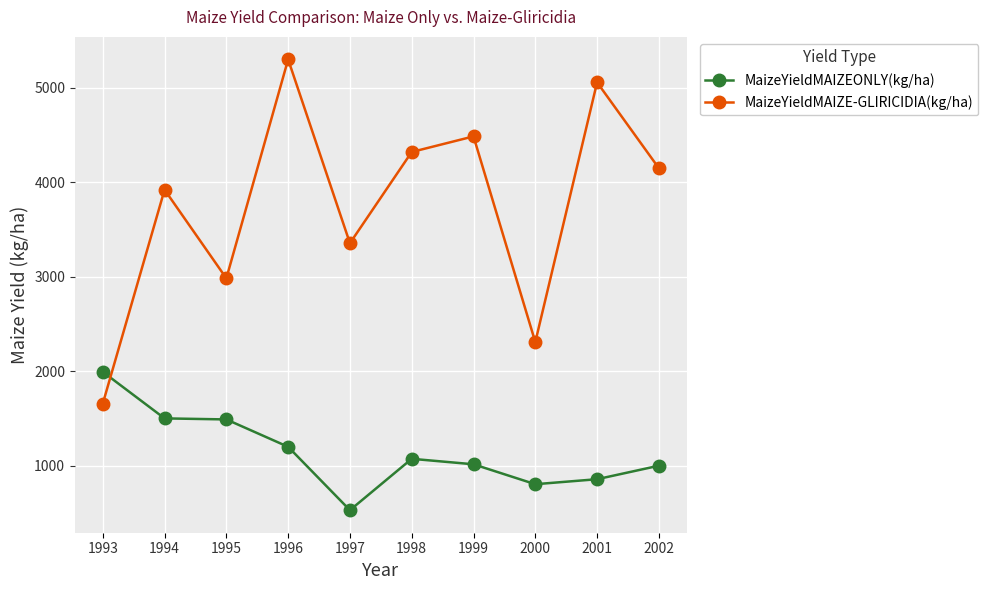

Count the number of data series in this chart.

2